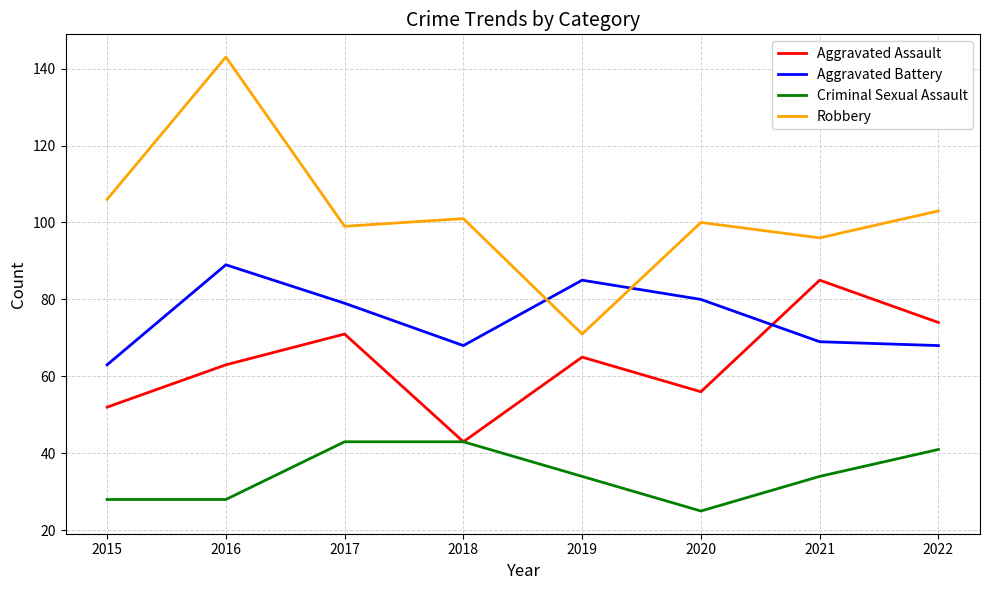

Which label corresponds to the largest value in the chart?

2016